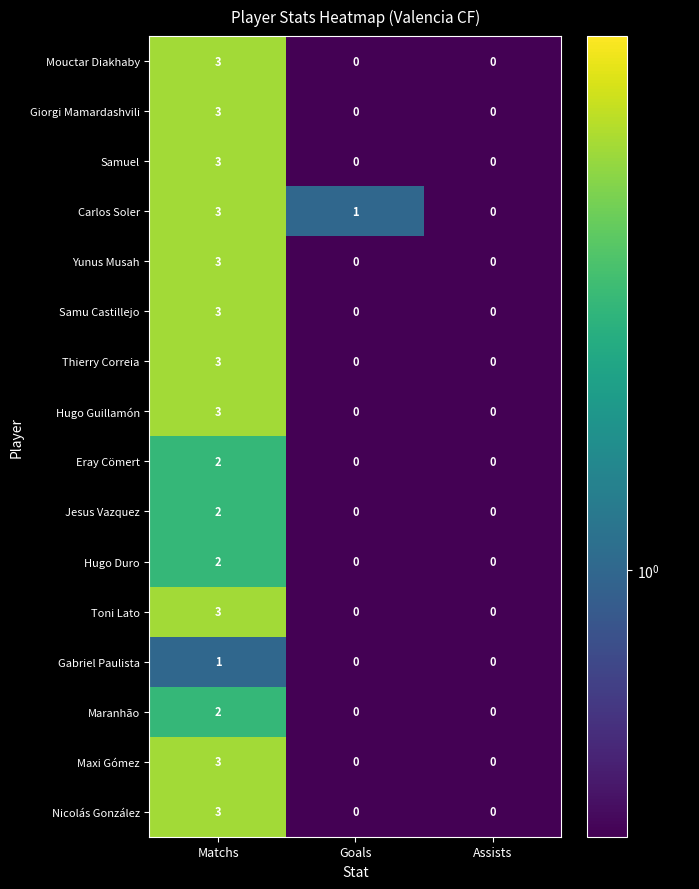

Which label corresponds to the largest value in the chart?

Matchs